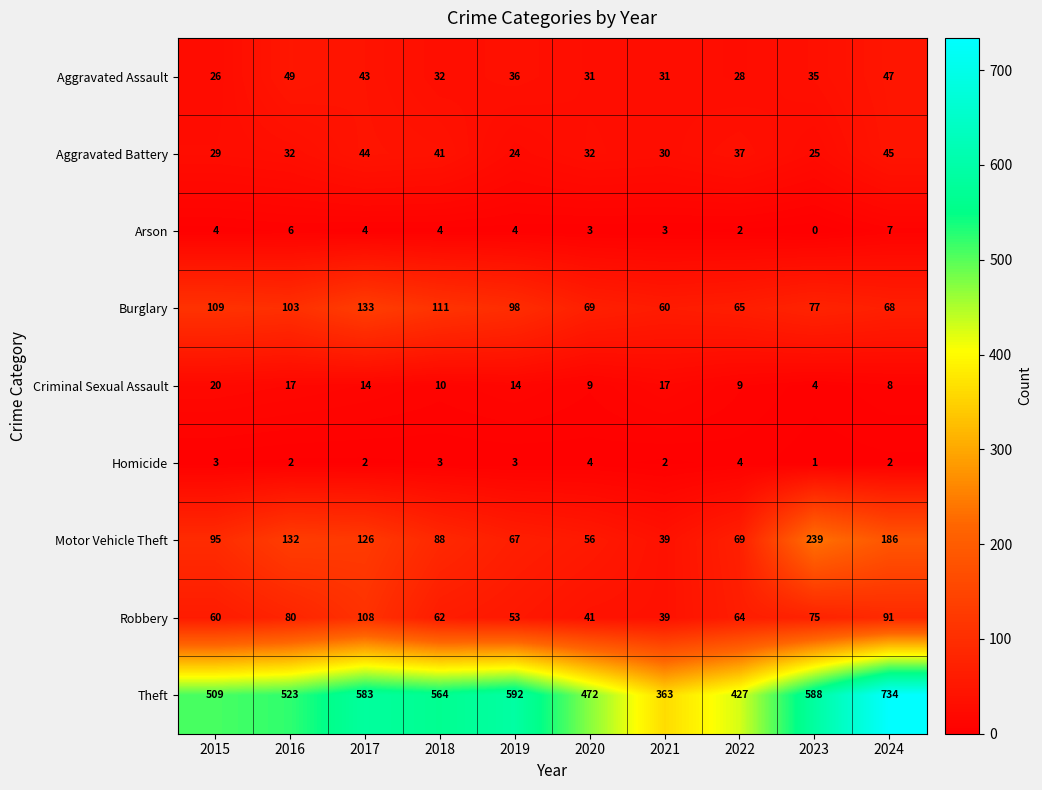

Where is Aggravated Assault nearest to the value 37?

2019